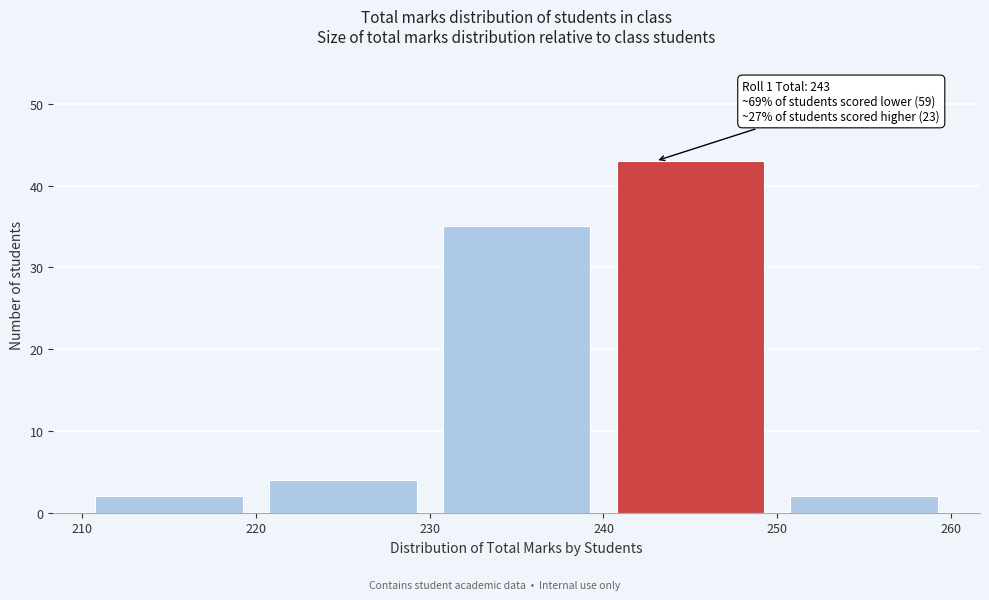

Over which range of the x-axis is the bar tallest?

240 to 250